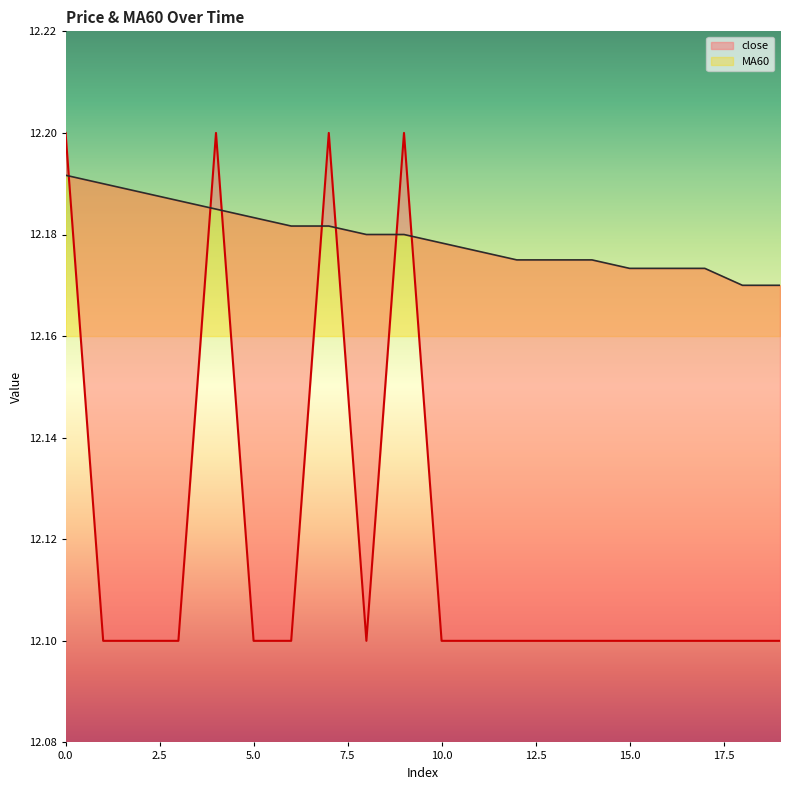

What are all the series names shown in the legend?

close, MA60